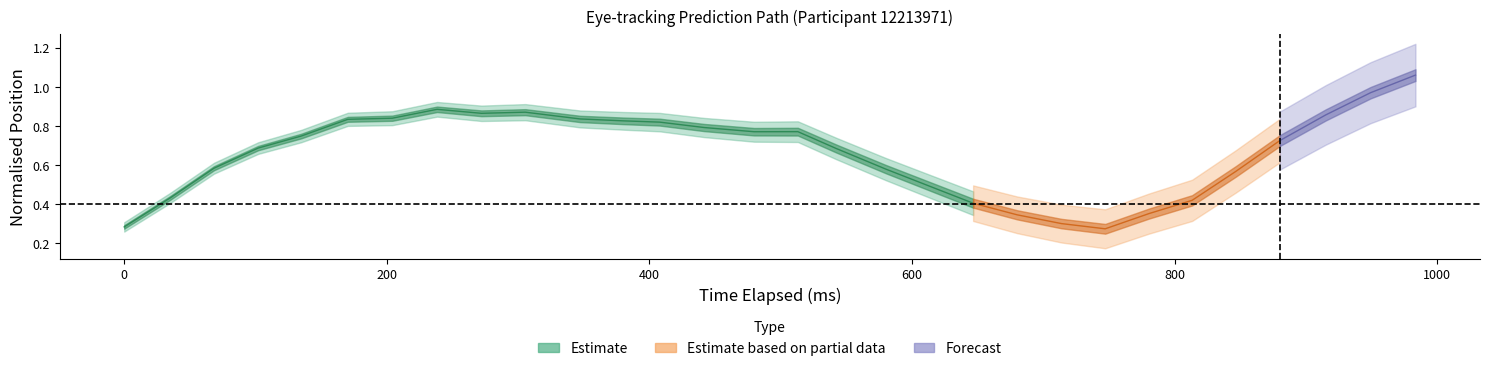

Count the y_pred_normalised values in the range 0 to 1.

30